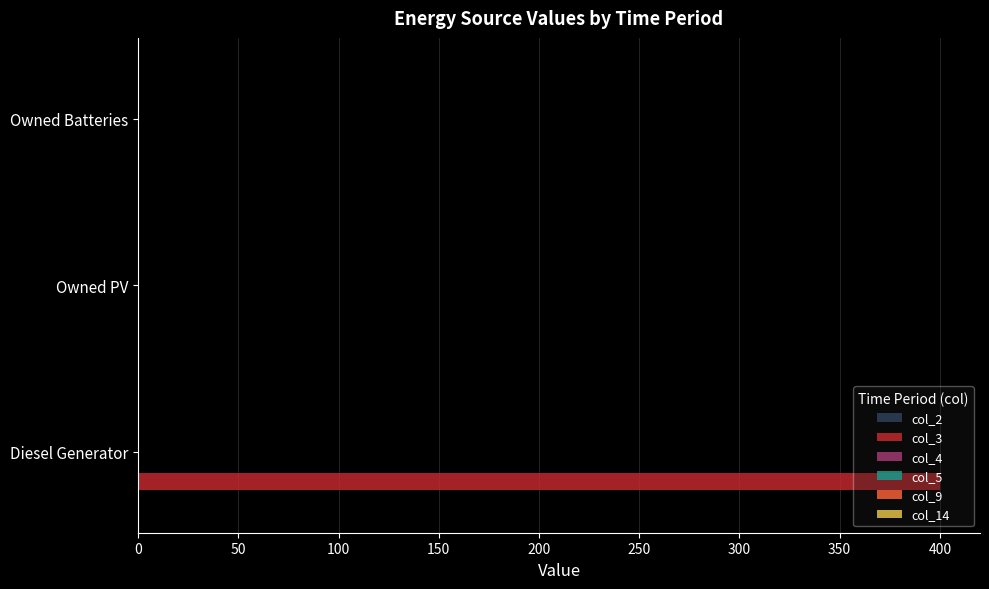

What is the sum of all values?

400